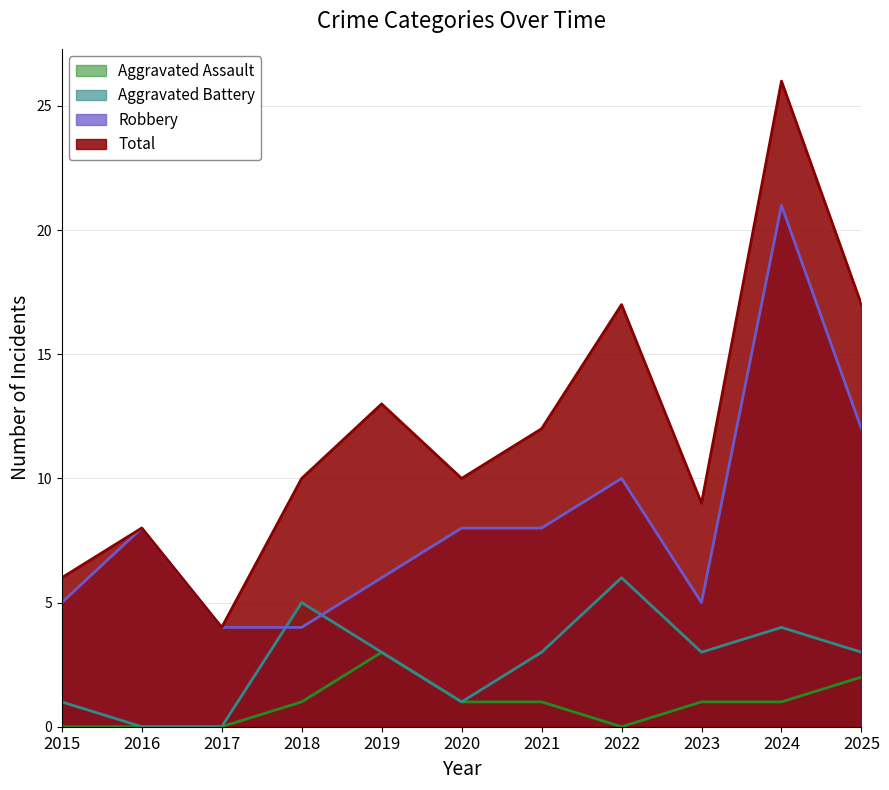

Which series changed the most between 2016 and 2018?

Aggravated Battery